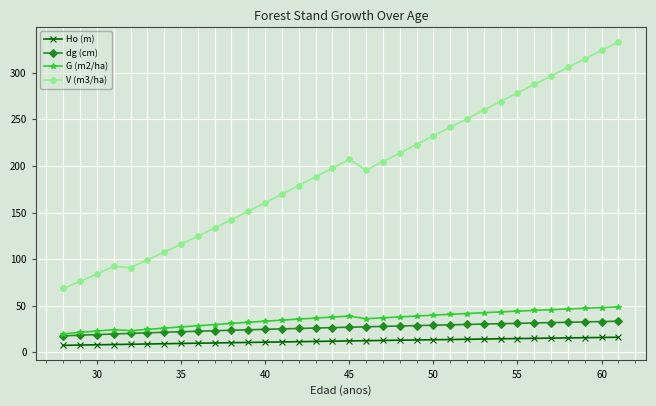

How many values in the G (m2/ha) series are below 36?

16